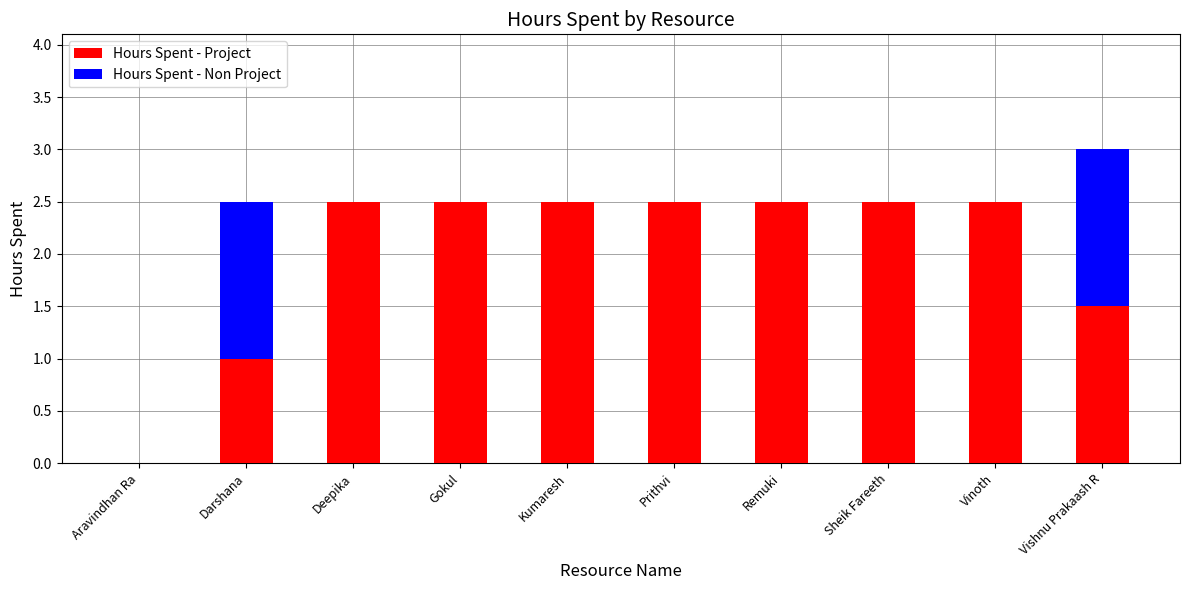

Where does the Hours Spent - Project series first go above 2?

Deepika